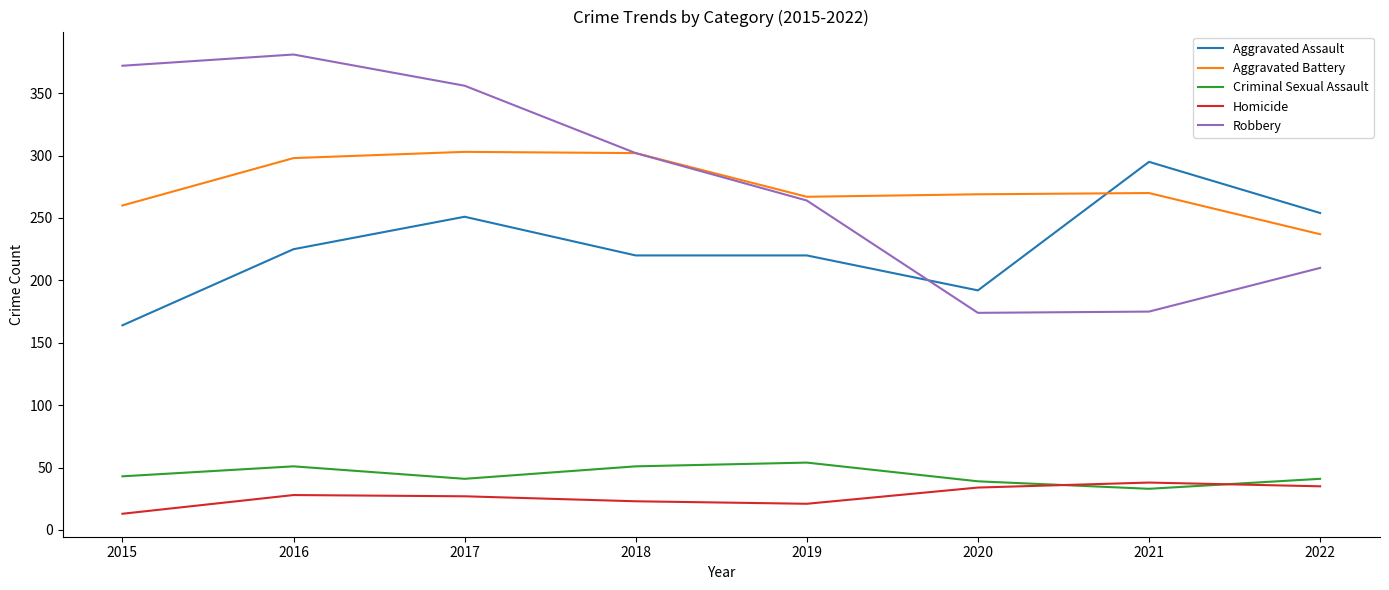

True or false: Aggravated Battery and Homicide cross at least once.

False